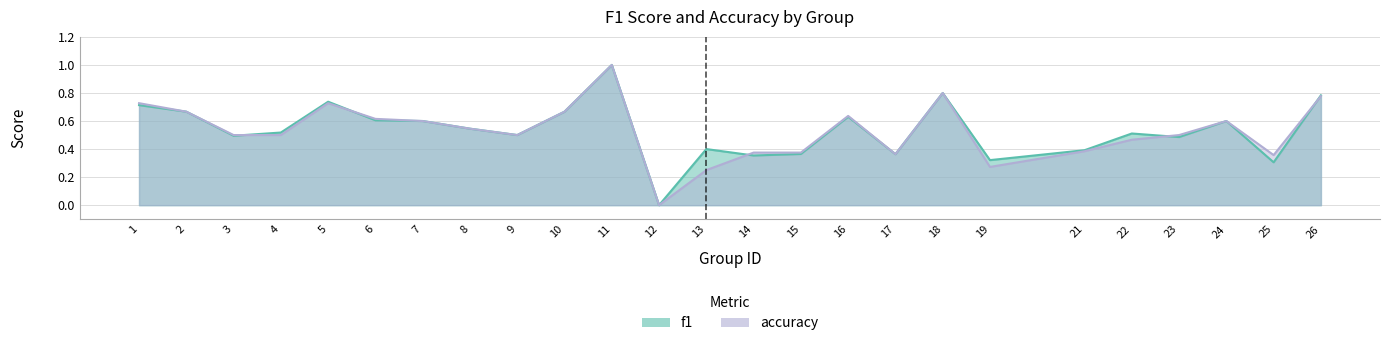

What is the value of the f1 point at the 20th from the left?

0.4